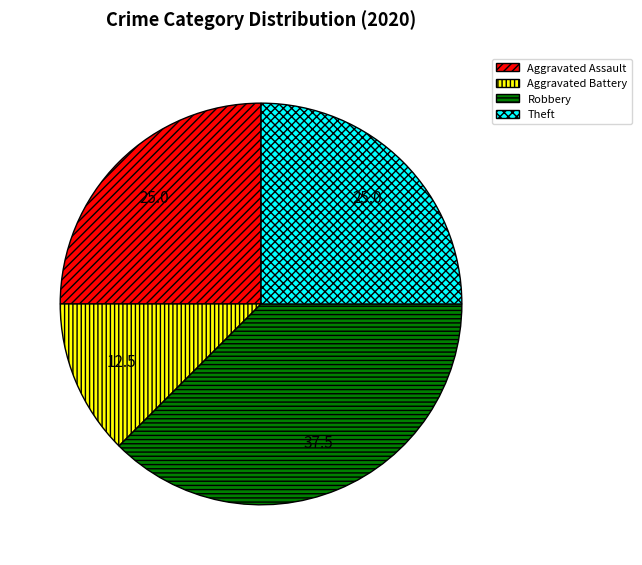

Count the number of slices in the pie.

4